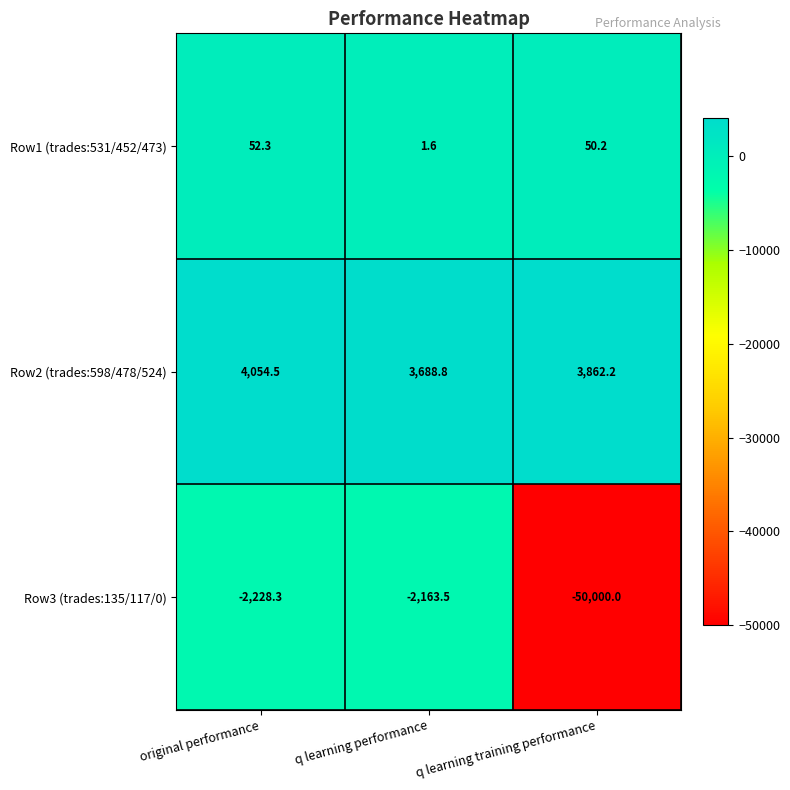

What is the difference between the Row2 (trades:598/478/524) values at q learning performance and q learning training performance?

173.4